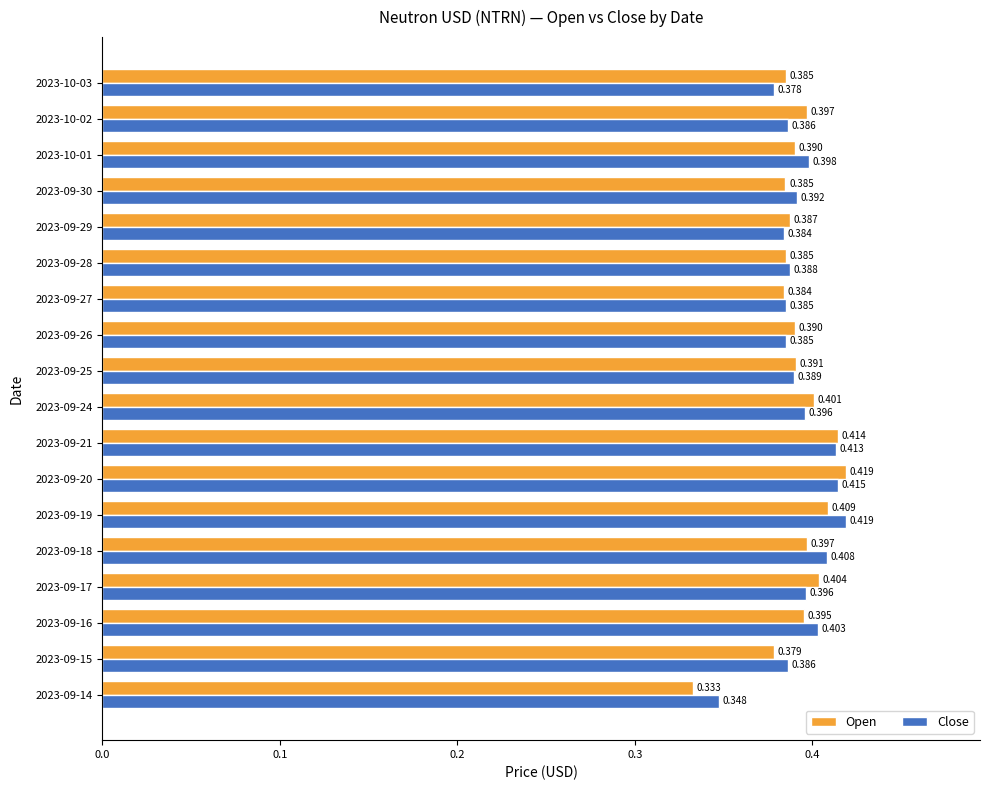

Rank the series at 2023-09-30 from lowest to highest value.

Open, Close